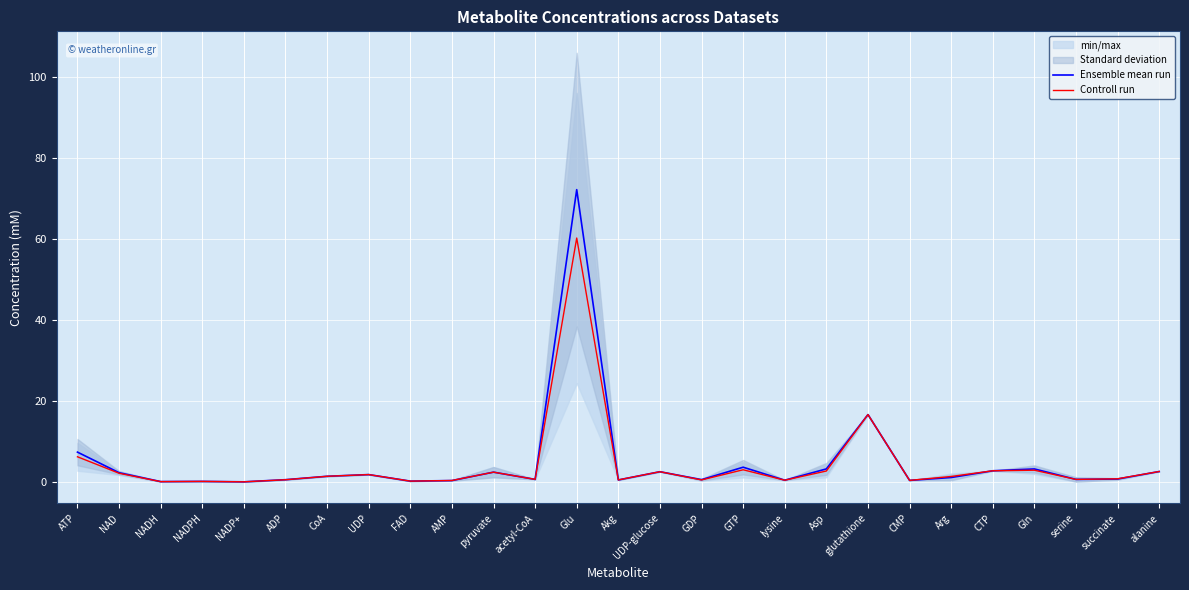

What is the difference between the Controll run values at ATP and AMP?

5.9